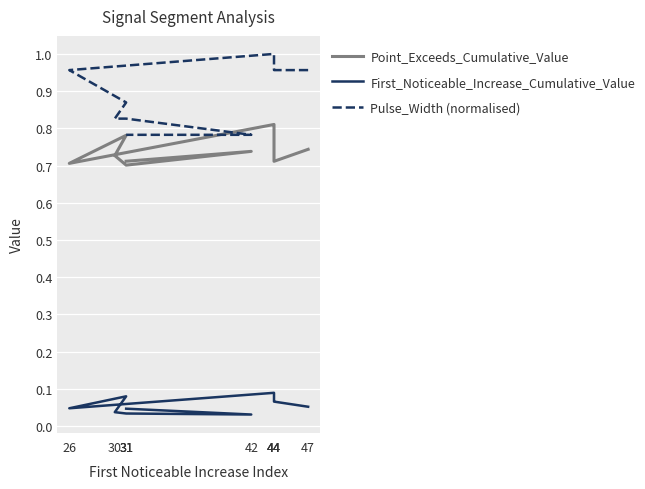

Which series has the widest spread of values?

Pulse_Width (normalised)